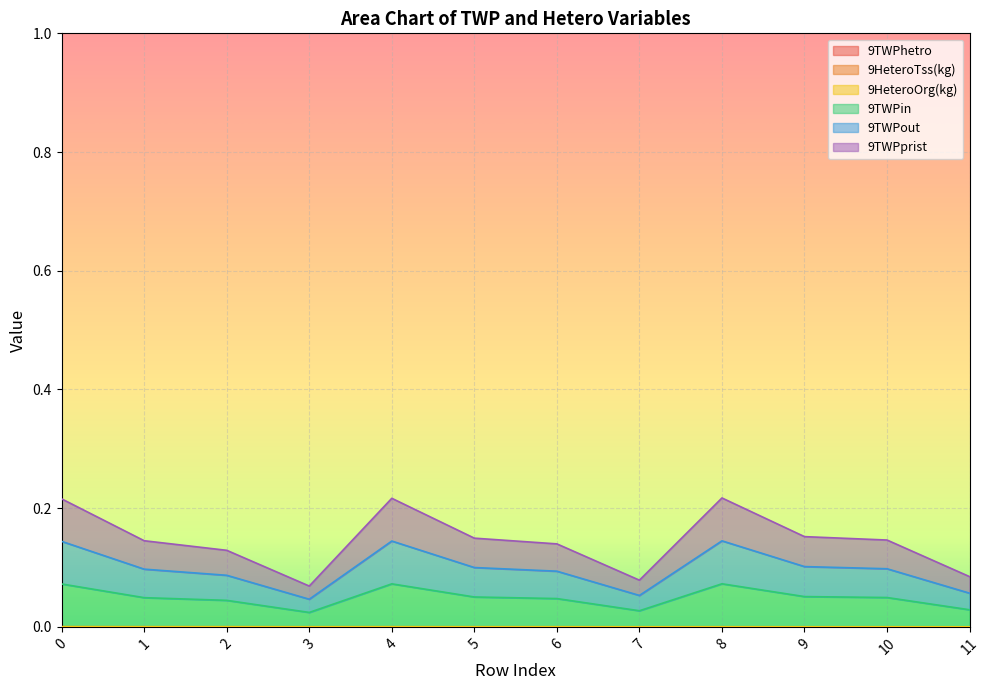

At which label does 9TWPout reach its peak?

8